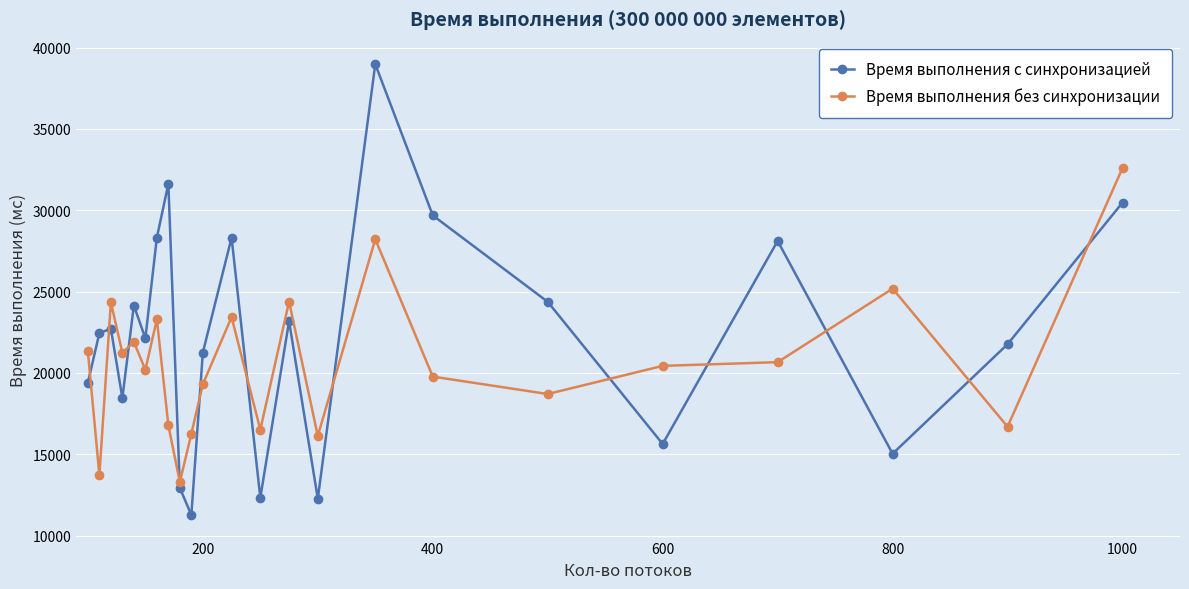

Does the chart have visible grid lines?

Yes